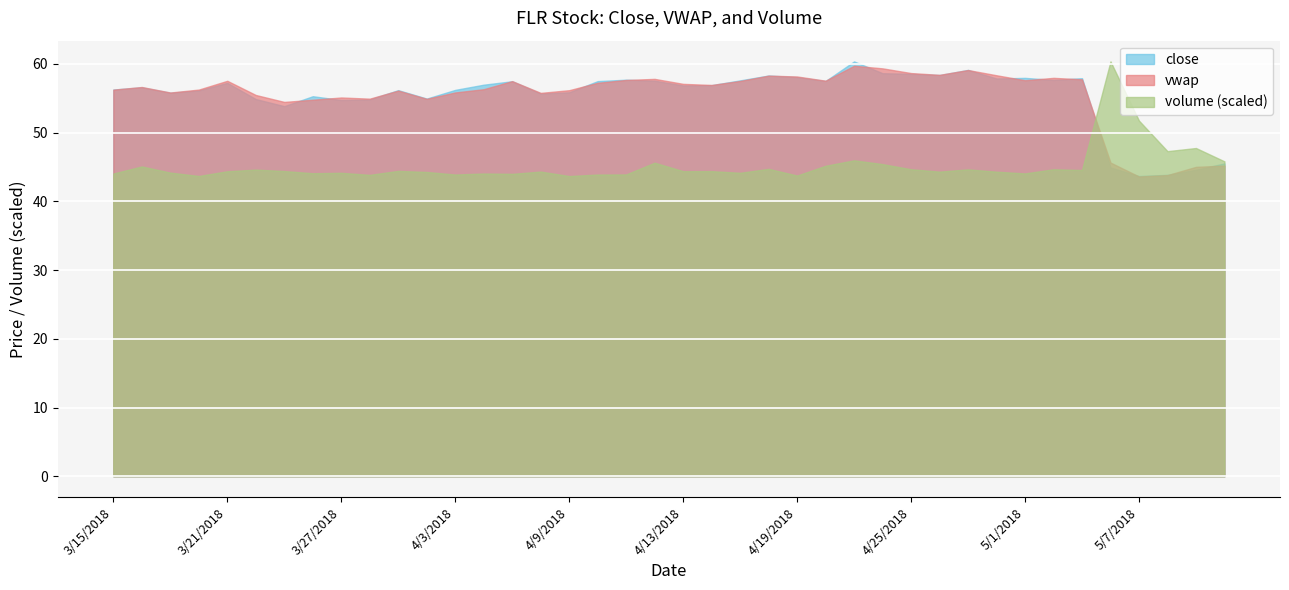

True or false: close and volume cross at least once.

False